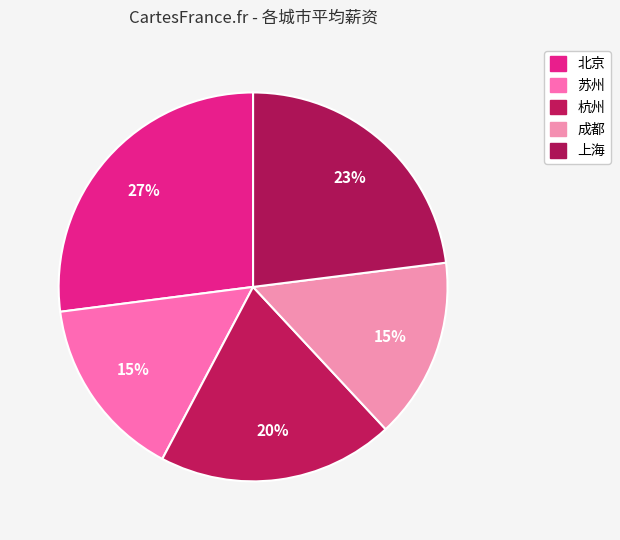

Rank the categories by value from lowest to highest.

成都, 苏州, 杭州, 上海, 北京